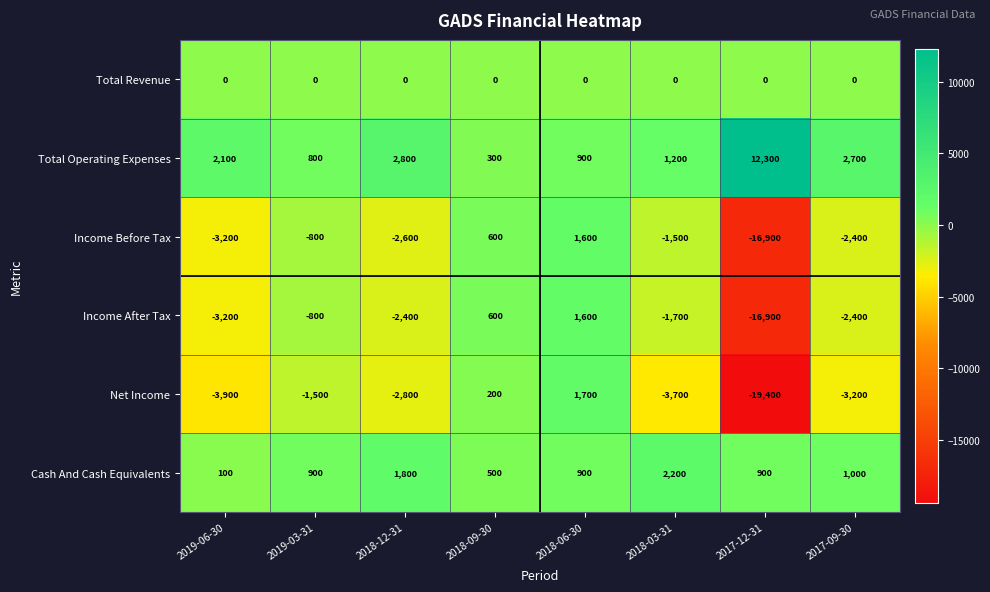

Between 2019-06-30 and 2018-09-30, which series saw the biggest shift?

Net Income